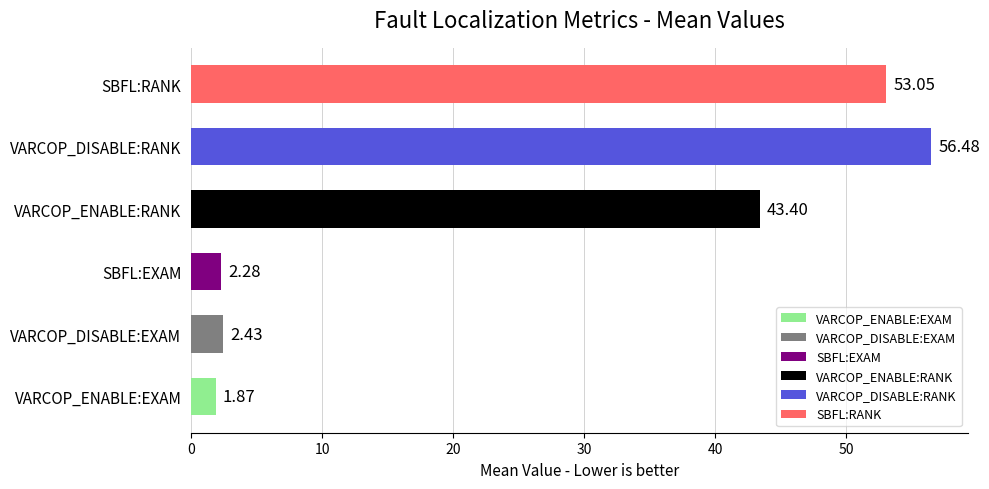

Which category has the highest value across all series?

VARCOP_DISABLE:RANK